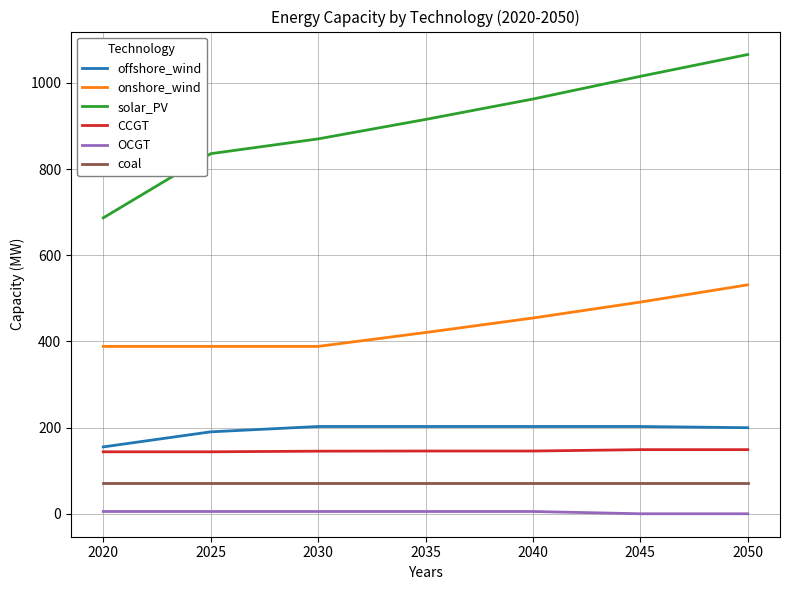

Which series has the widest spread of values?

solar_PV